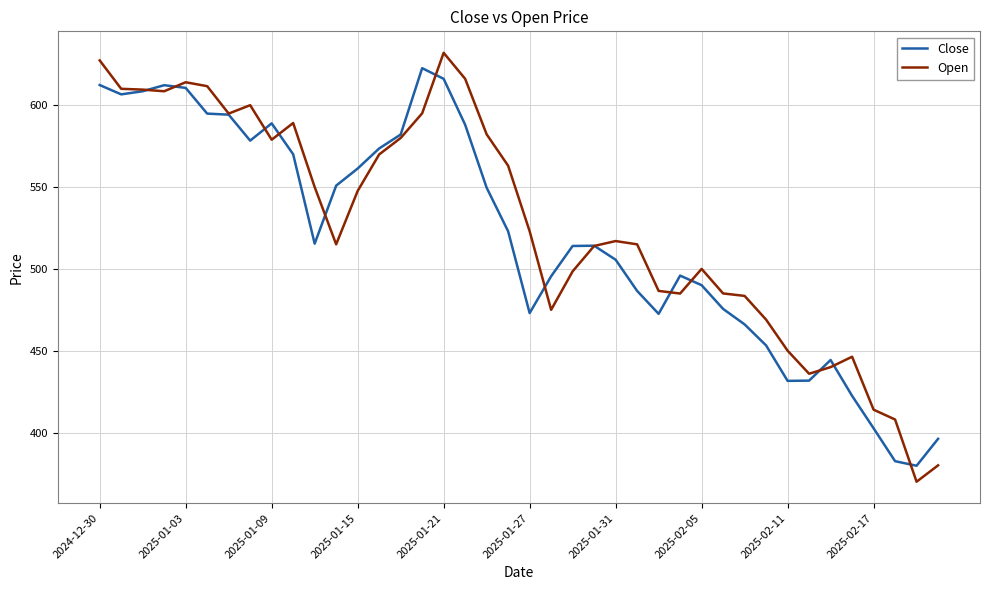

At how many categories does at least one series exceed 489?

28